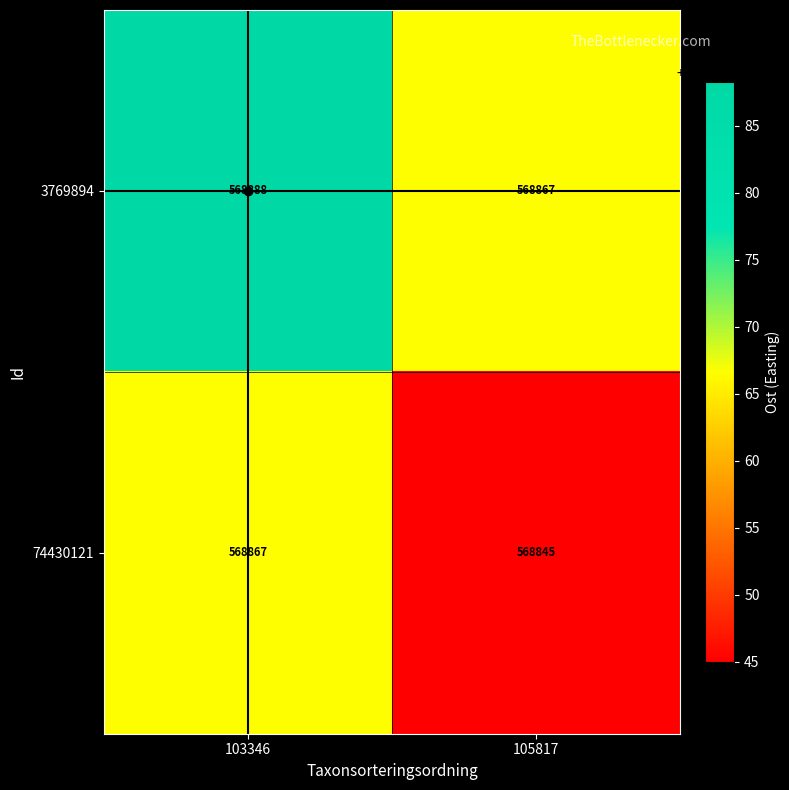

Is it true that 74430121 equals 568845 at 105817?

True